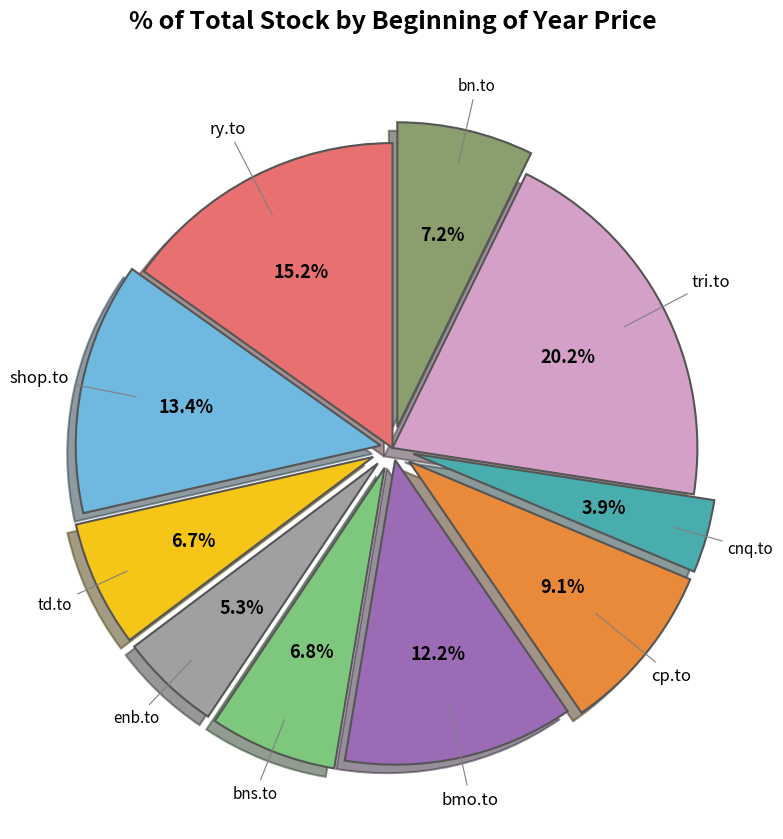

What is the total percentage of shop.to and cnq.to?

17.3%